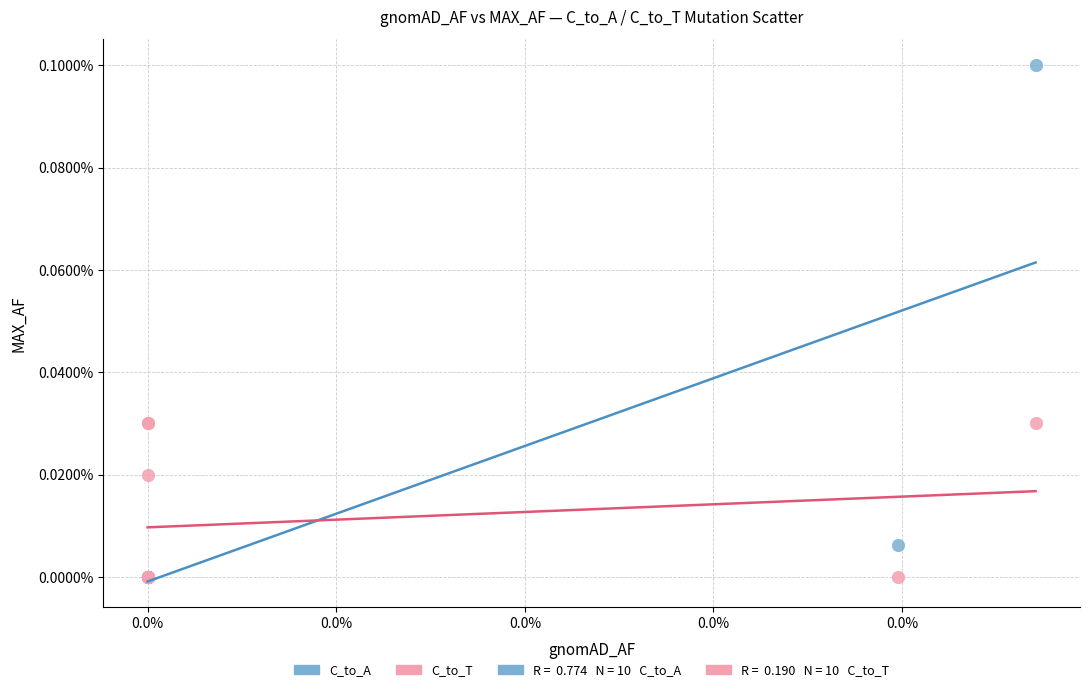

Which series contains the highest Y value?

C_to_A